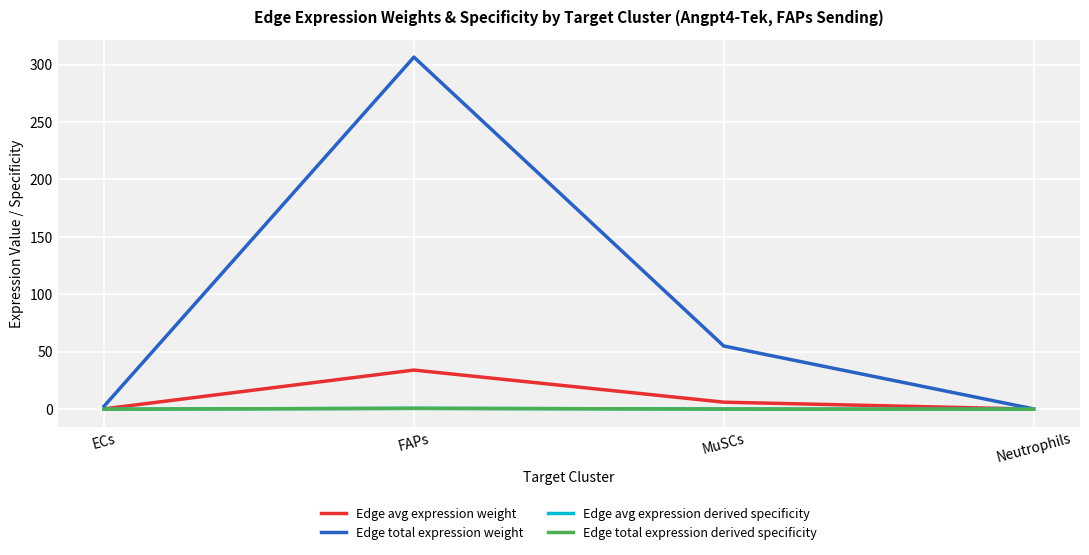

Is this an area chart (filled region under the line)?

No